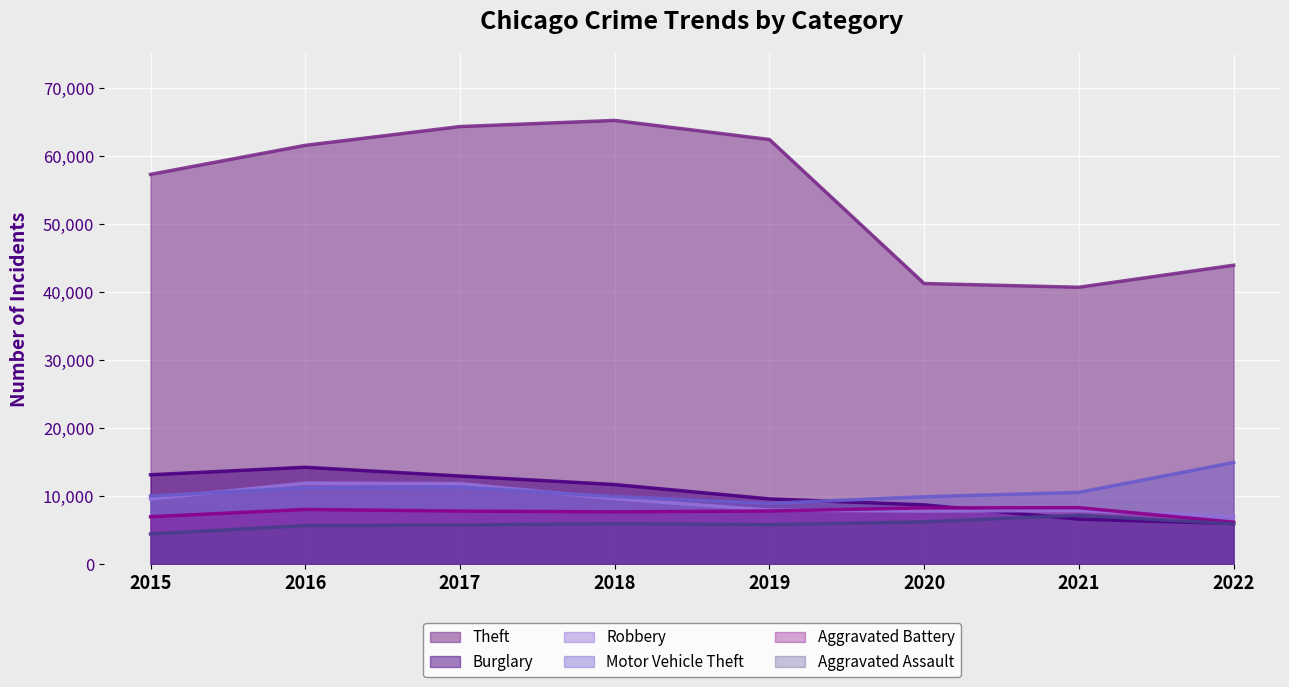

What is the value of the Robbery point at the 5th from the left?

7994